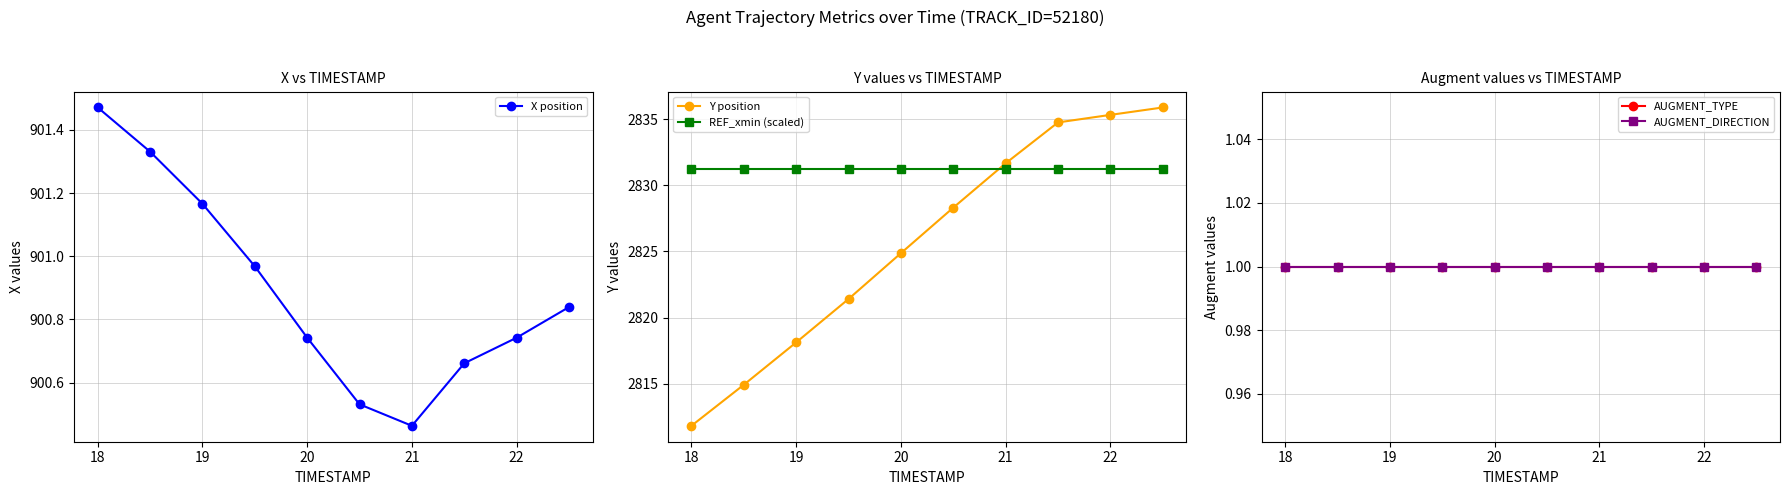

What are all the series names shown in the legend?

X position, Y position, REF_xmin (scaled), AUGMENT_TYPE, AUGMENT_DIRECTION